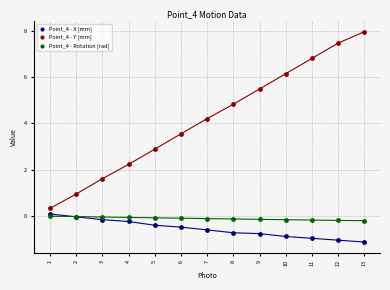

In the Point_4 - Y [mm] series, what Y value is closest to 4?

4.2